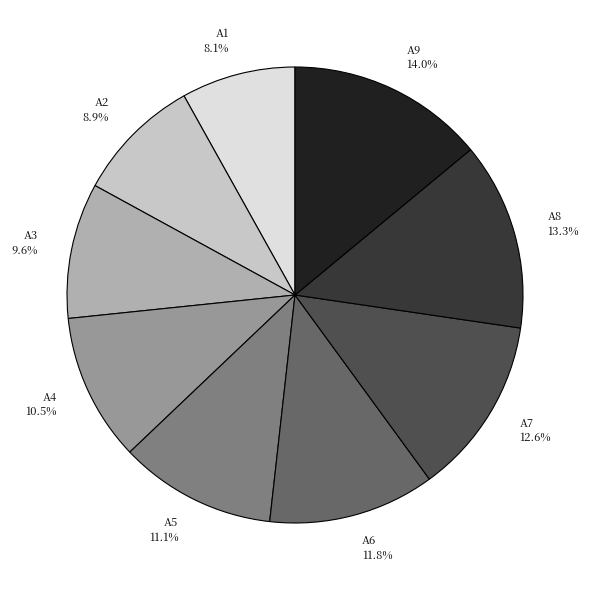

Rank the categories by value from lowest to highest.

A1, A2, A3, A4, A5, A6, A7, A8, A9